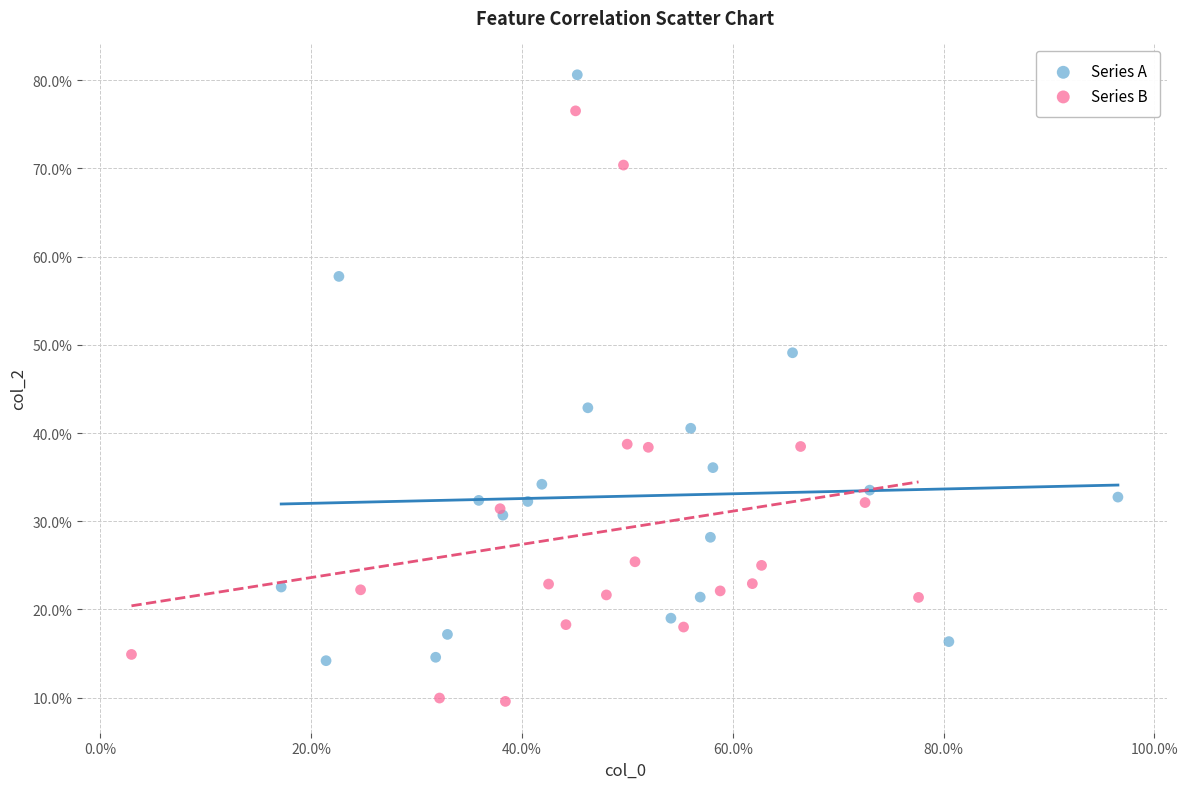

Which series contains the highest Y value?

Series A